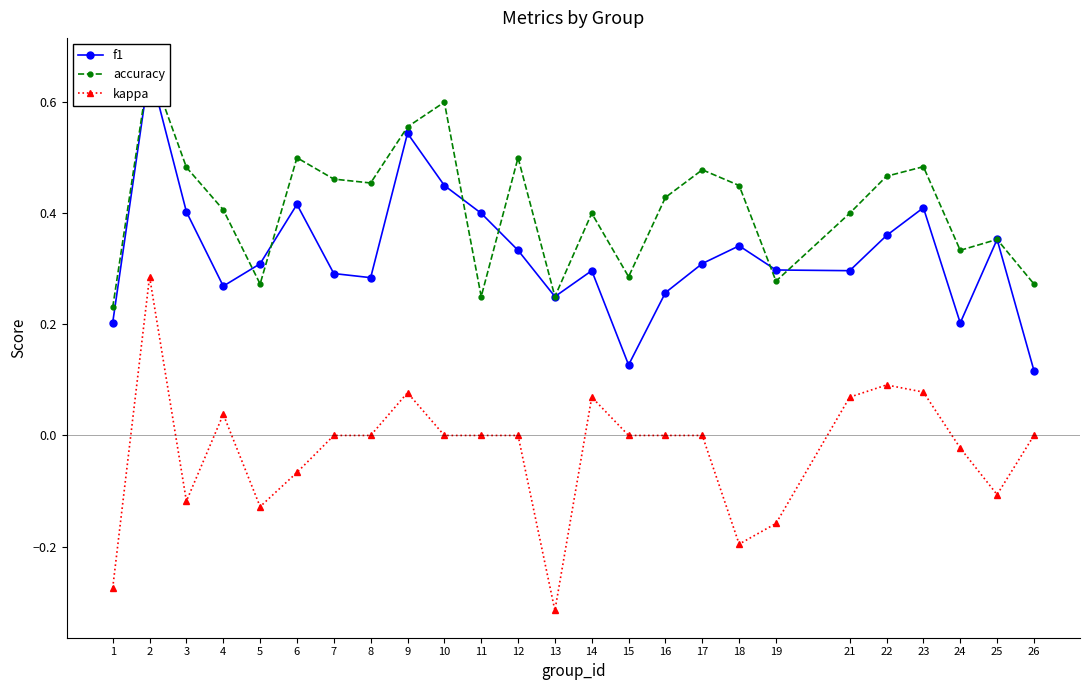

Reading right to left, list all the values displayed in this chart.

f1: 26=0.1	25=0.4	24=0.2	23=0.4	22=0.4	21=0.3	19=0.3	18=0.3	17=0.3	16=0.3	15=0.1	14=0.3	13=0.2	12=0.3	11=0.4	10=0.5	9=0.5	8=0.3	7=0.3	6=0.4	5=0.3	4=0.3	3=0.4	2=0.7	1=0.2
accuracy: 26=0.3	25=0.4	24=0.3	23=0.5	22=0.5	21=0.4	19=0.3	18=0.5	17=0.5	16=0.4	15=0.3	14=0.4	13=0.2	12=0.5	11=0.2	10=0.6	9=0.6	8=0.5	7=0.5	6=0.5	5=0.3	4=0.4	3=0.5	2=0.7	1=0.2
kappa: 26=0.0	25=-0.1	24=-0.0	23=0.1	22=0.1	21=0.1	19=-0.2	18=-0.2	17=0.0	16=0.0	15=0.0	14=0.1	13=-0.3	12=0.0	11=0.0	10=0.0	9=0.1	8=0.0	7=0.0	6=-0.1	5=-0.1	4=0.0	3=-0.1	2=0.3	1=-0.3